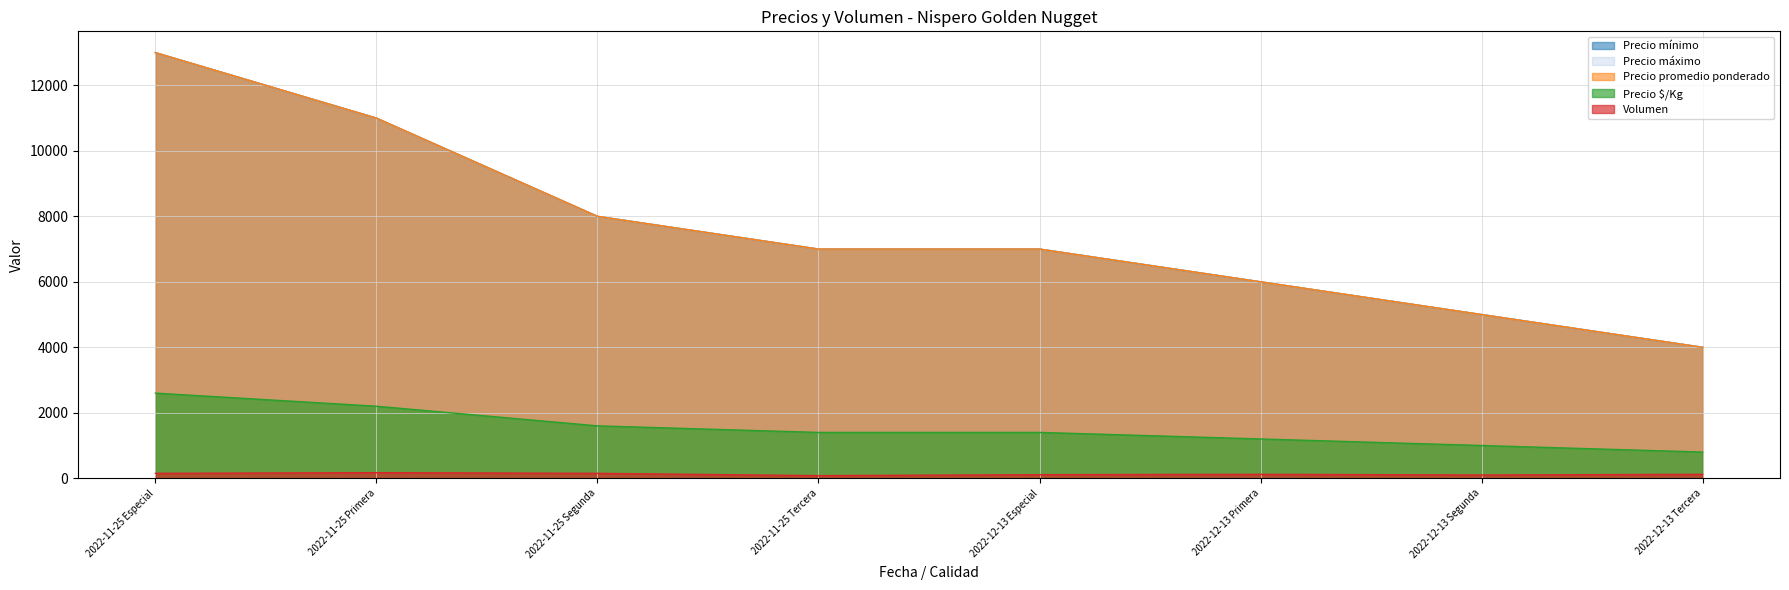

What is the label of the 5th point from the right?

2022-11-25 Tercera